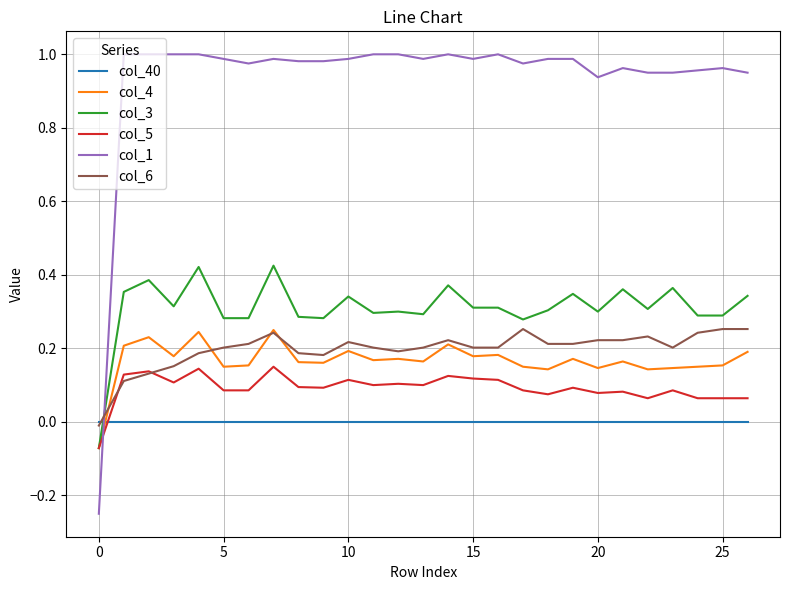

Count the col_4 values in the range 0 to 1.

26